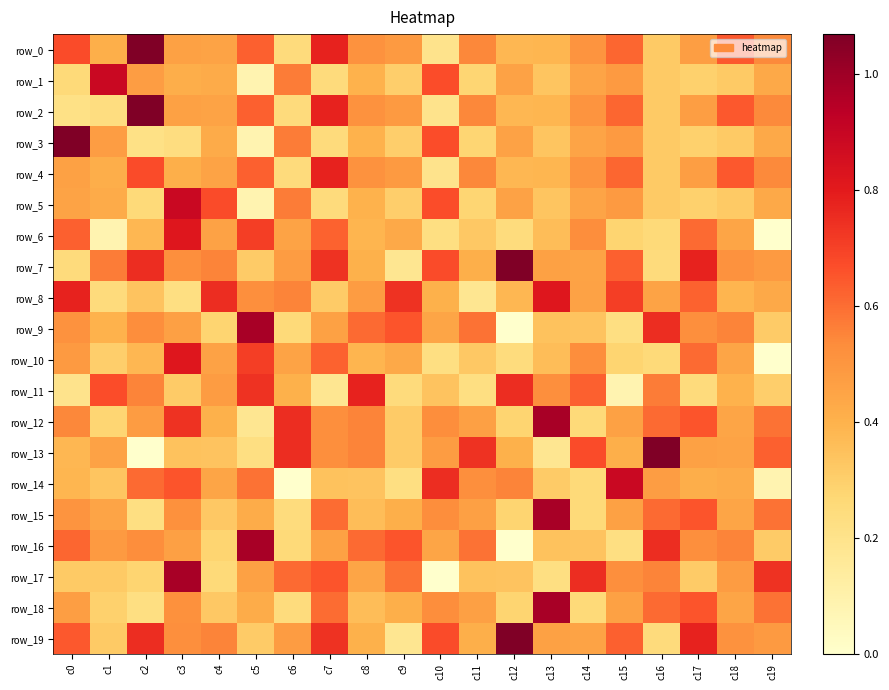

Which has a higher value, c4 or c13?

c4